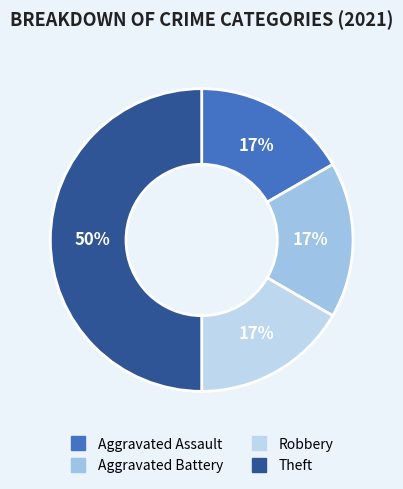

Combined, do Robbery and Aggravated Assault account for over 50%?

No